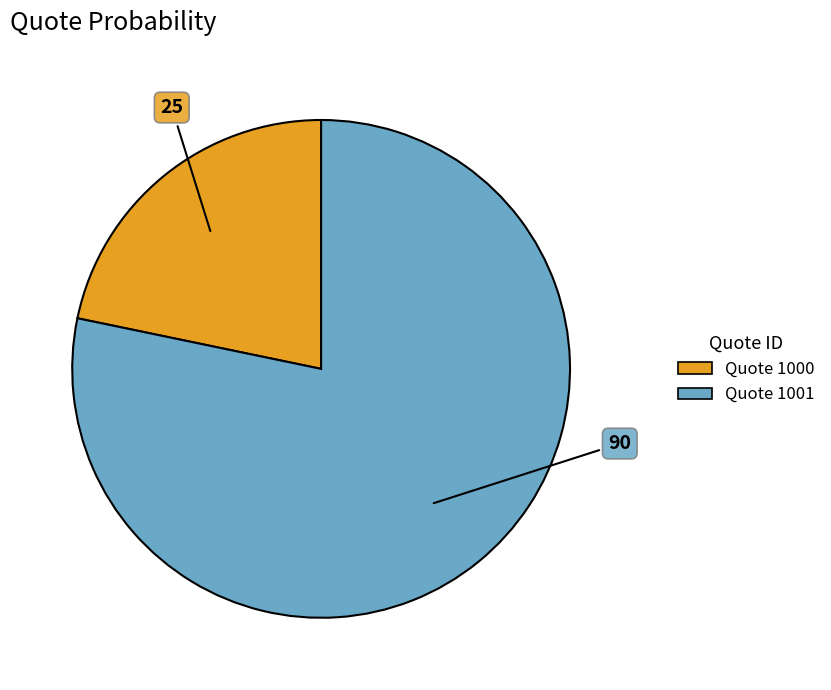

Is there a majority slice in this chart?

Yes